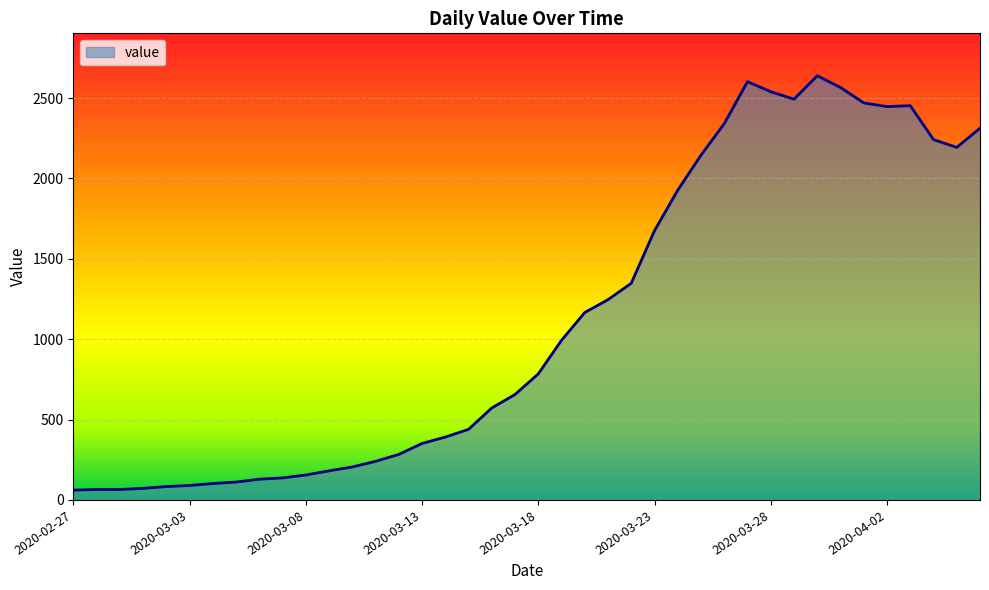

What is the minimum value shown in the chart?

61